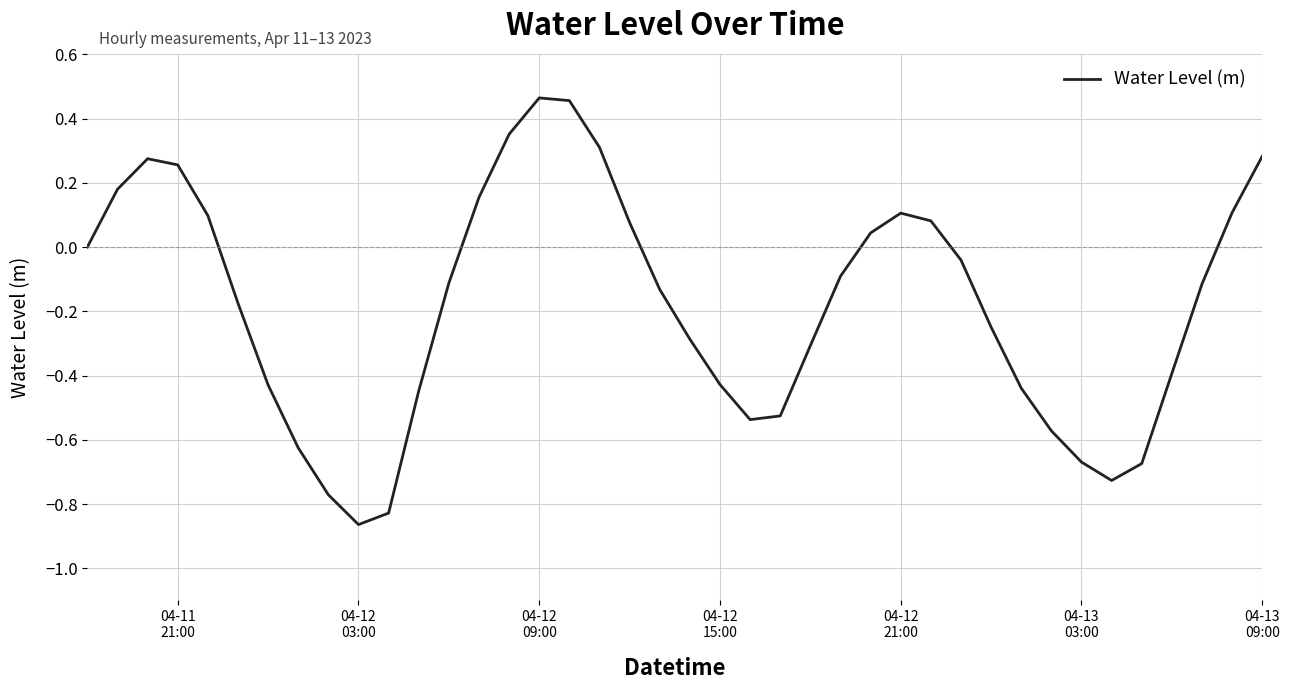

What is the difference between the maximum and minimum values?

1.3